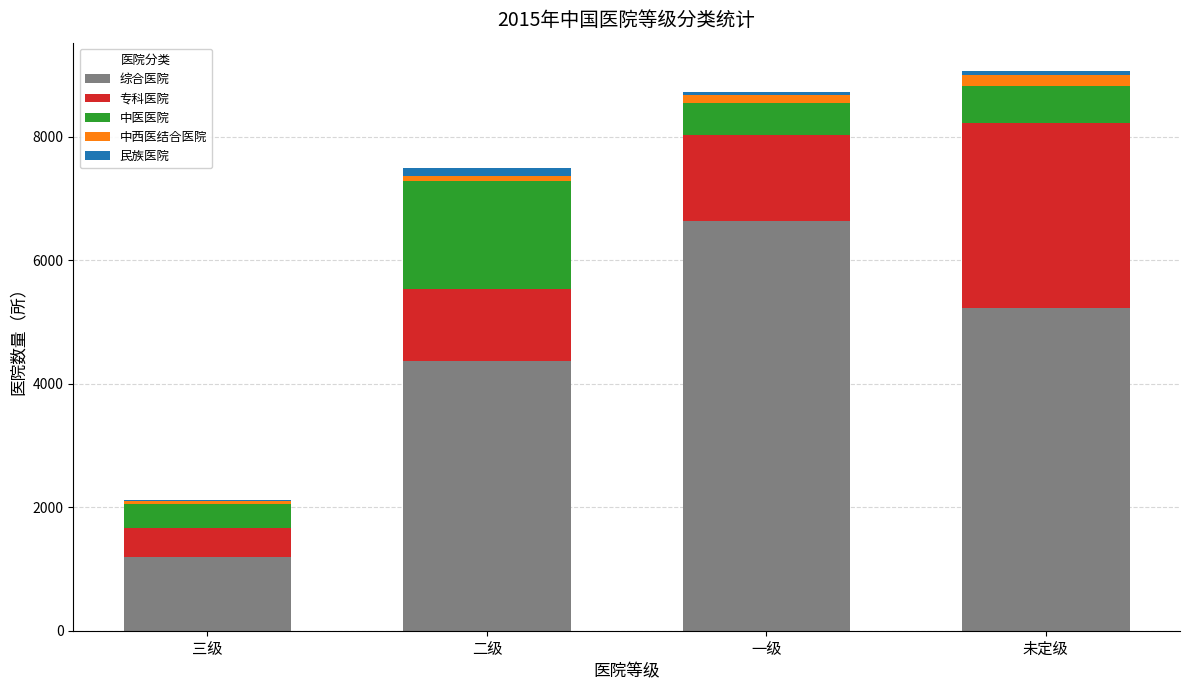

The 综合医院 series shows 6284 at 二级. True or false?

False